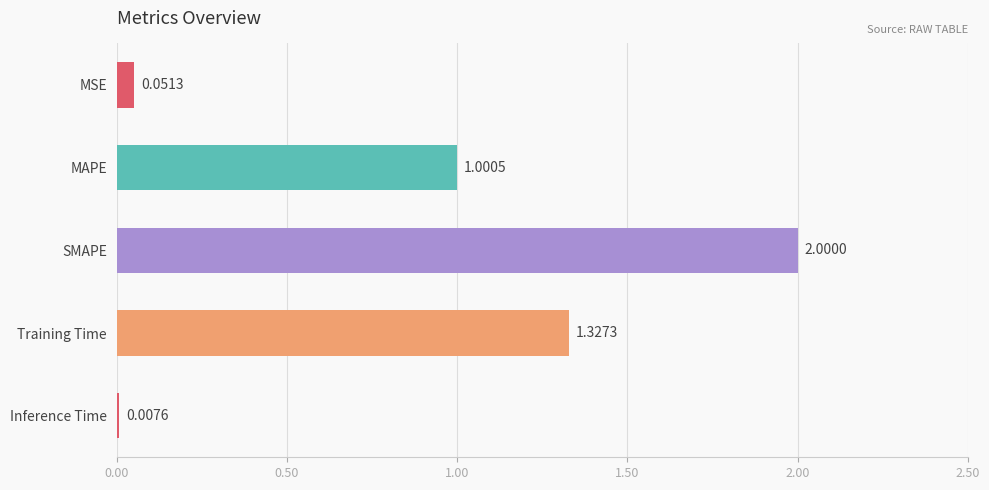

What is the difference between the maximum and second lowest values?

1.9